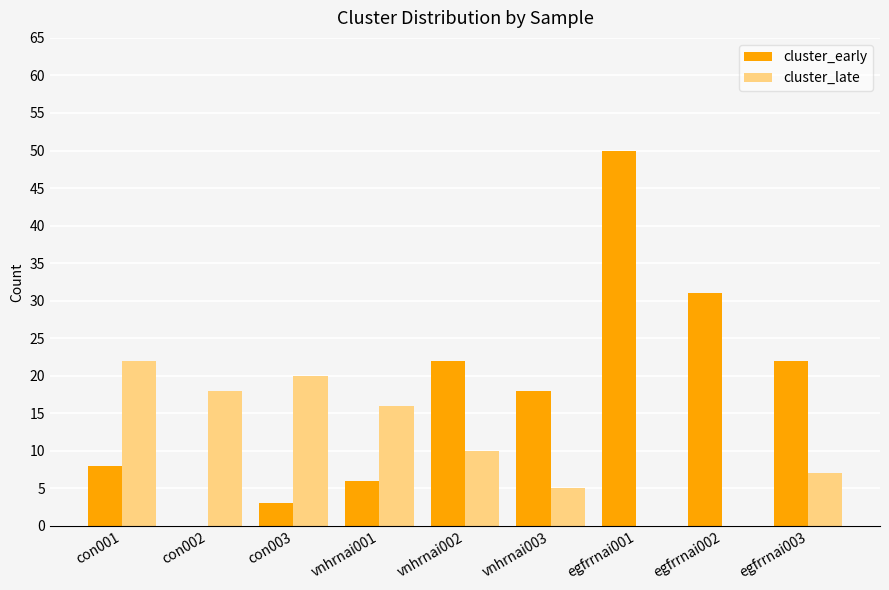

Which series has the largest total across all categories?

cluster_early